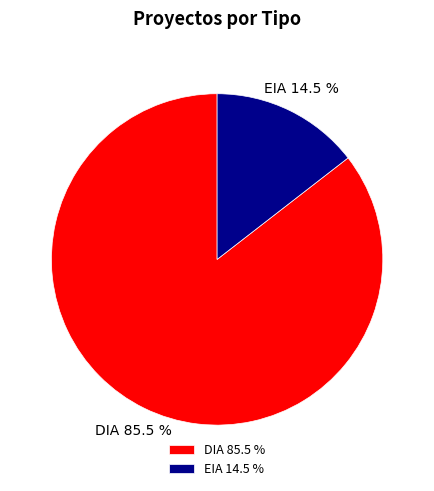

Does EIA account for over 50% of the chart?

No